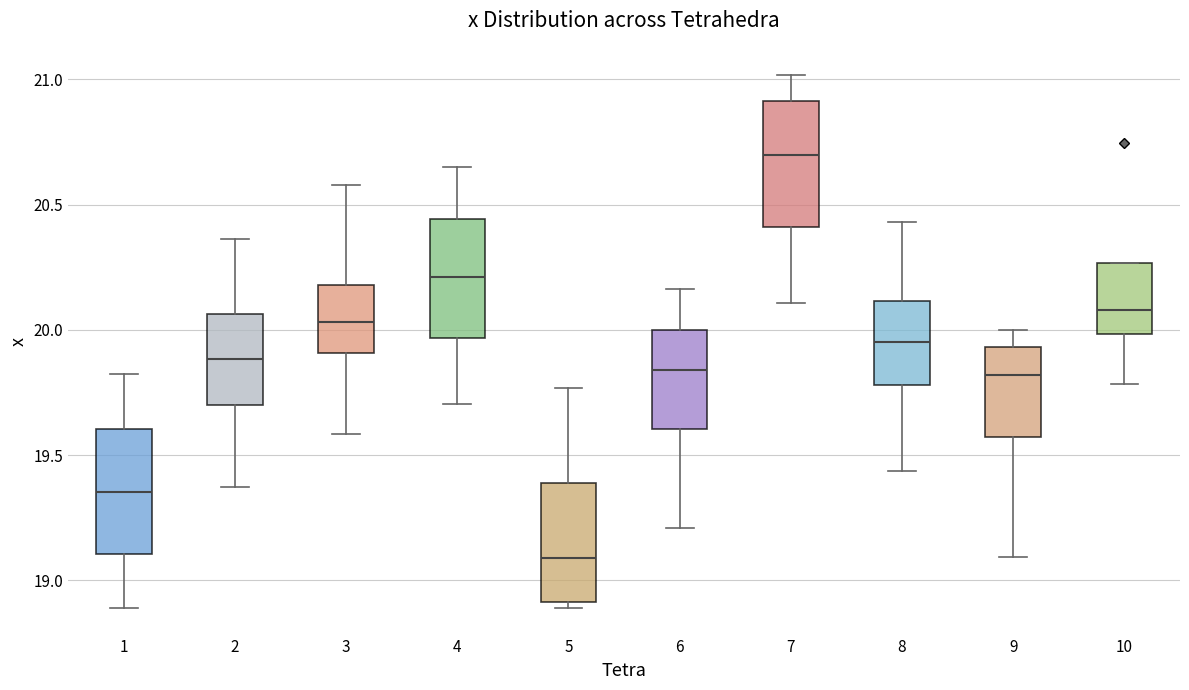

Where is the upper edge of the box at x = 3 on the y-axis? The values are not printed on the chart, so give them approximately, as read against the axis.

20.20